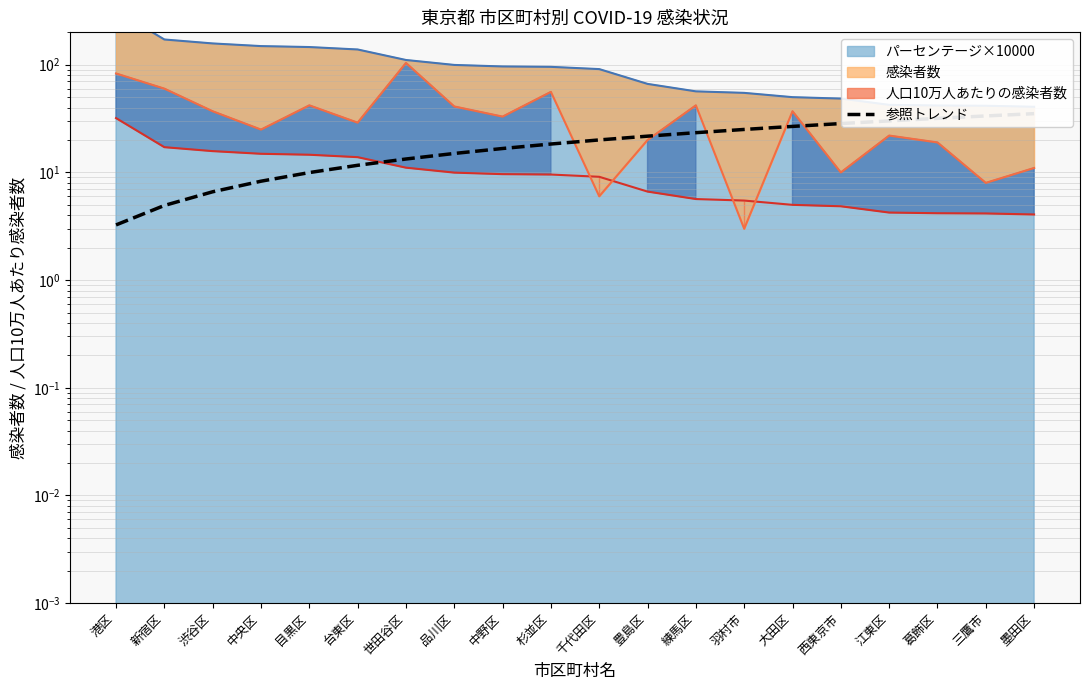

Does the chart have visible grid lines?

Yes